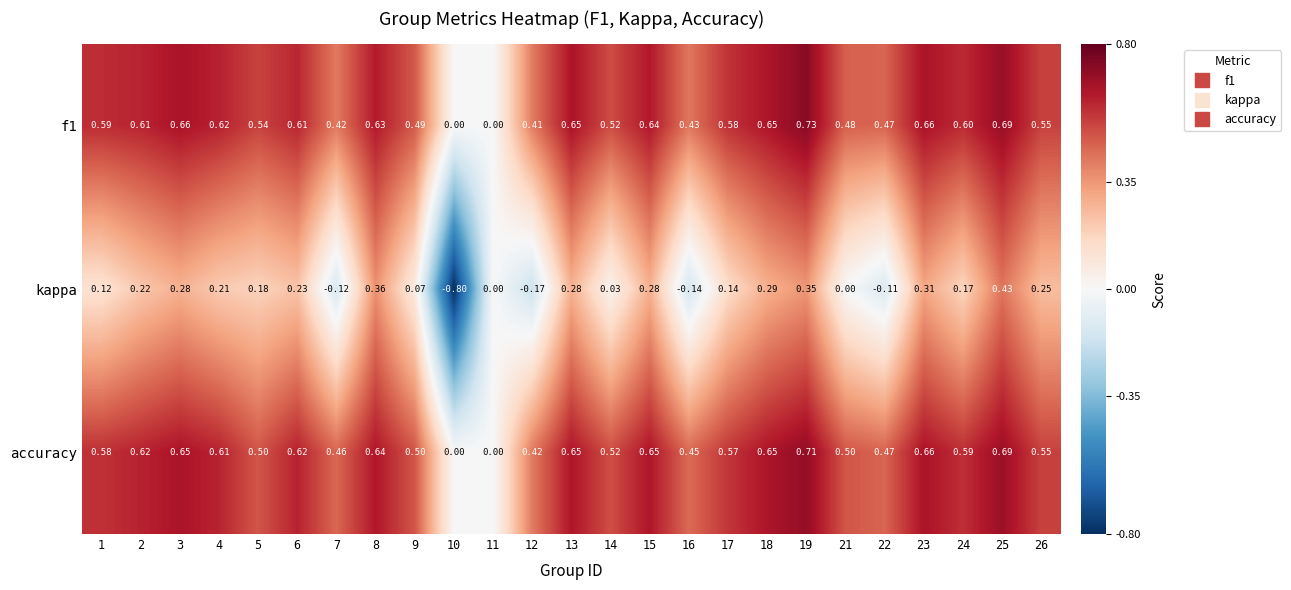

Which series changed the most between 3 and 14?

kappa